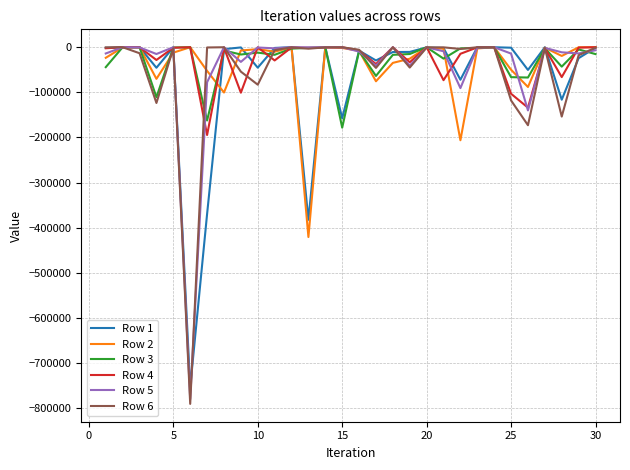

Which series has the largest range (max minus min)?

Row 6